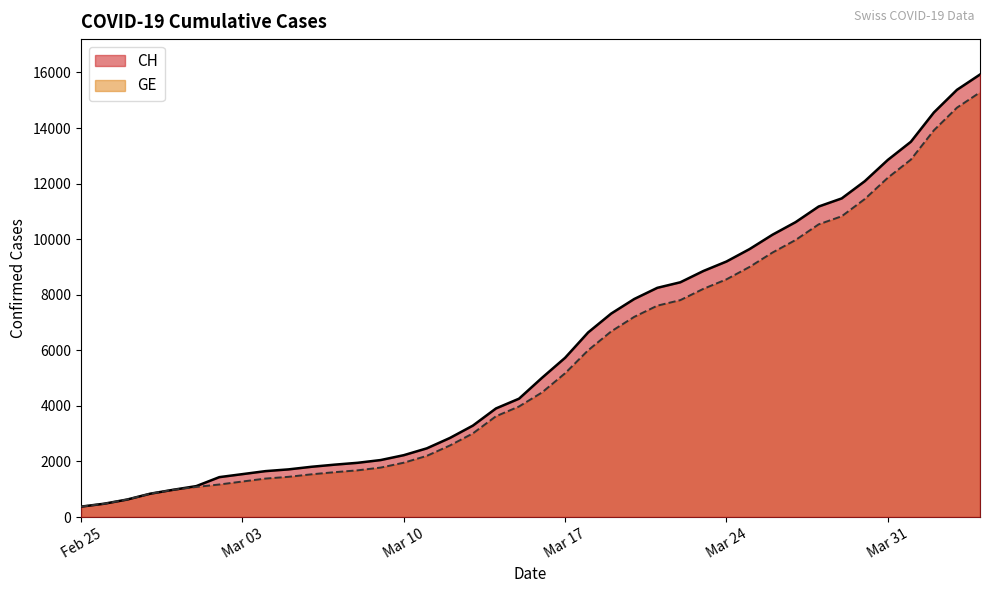

Which category has the highest value across all series?

2020-04-04